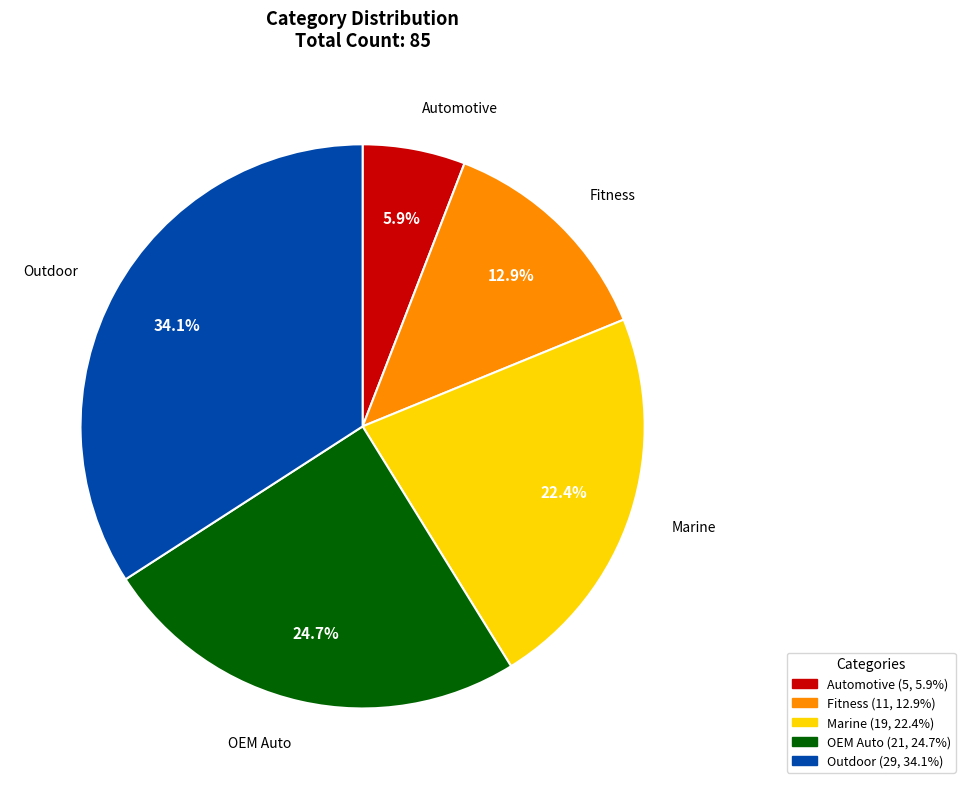

To the nearest percent, what percentage of the pie is Outdoor?

34%